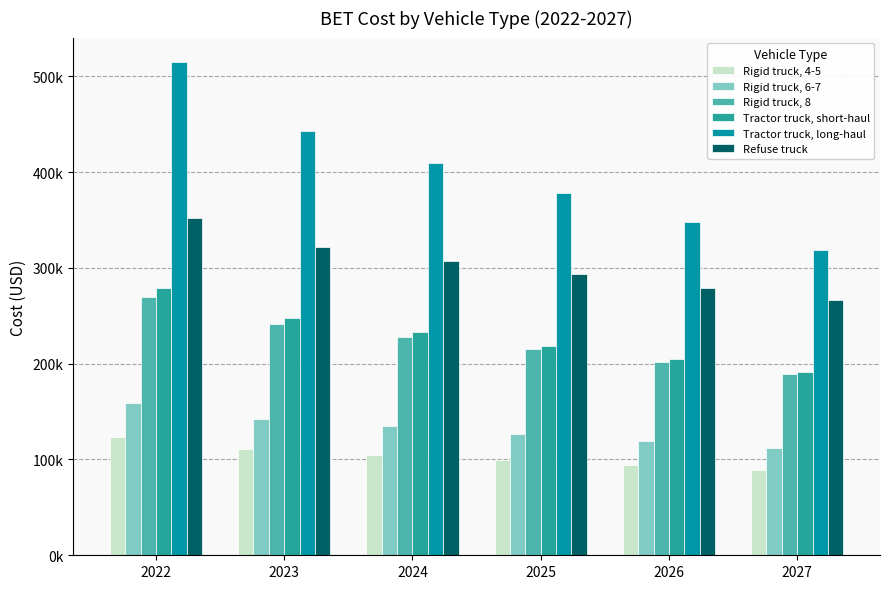

At which category does the chart reach its peak across all series?

2022